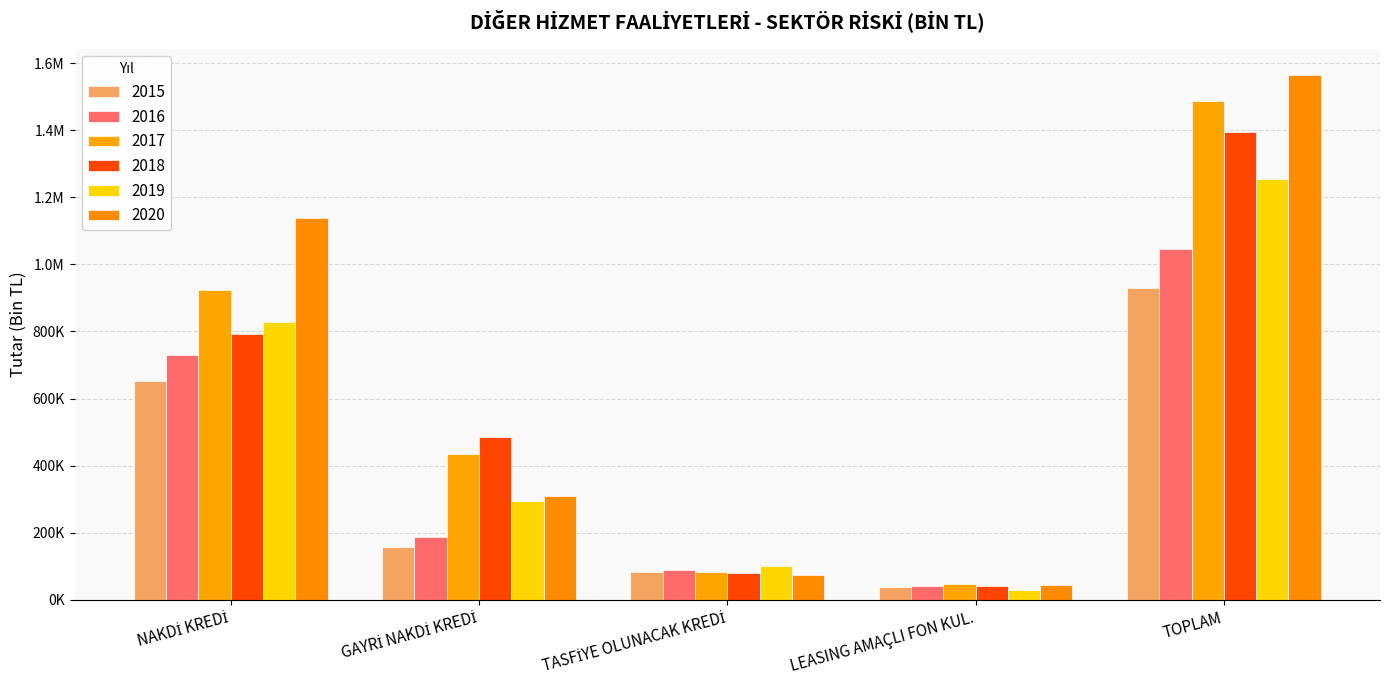

What is the sum of the 2016 values at LEASING AMAÇLI FON KUL. and TASFİYE OLUNACAK KREDİ?

129508.8